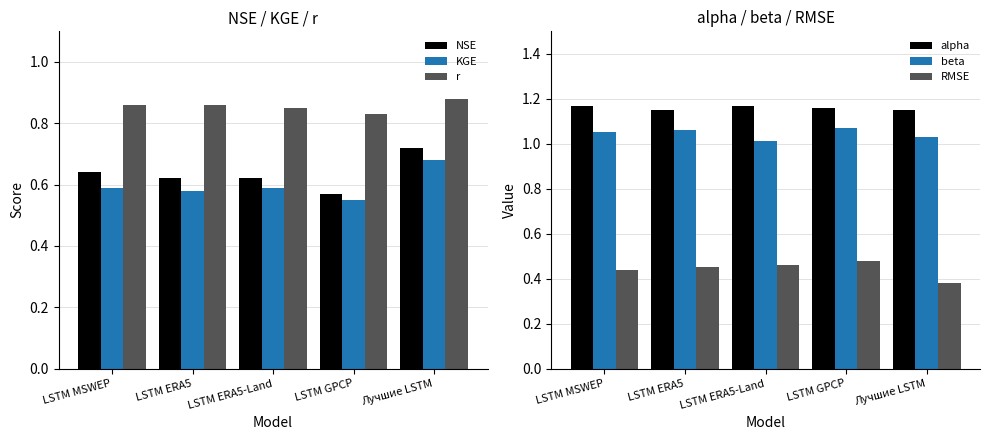

Which series has the largest total across all categories?

alpha